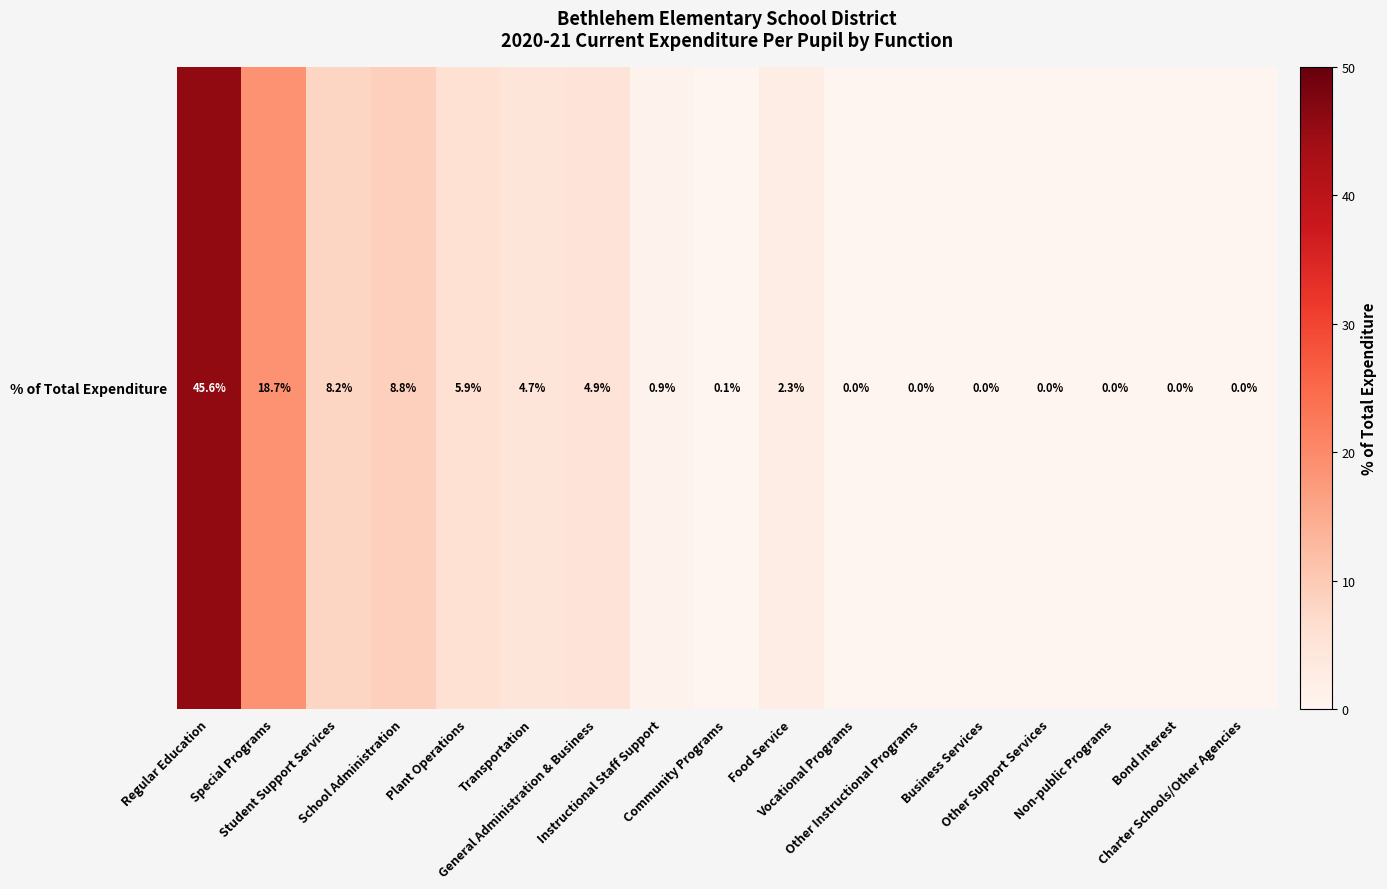

What value does the data have at Food Service?

2.3